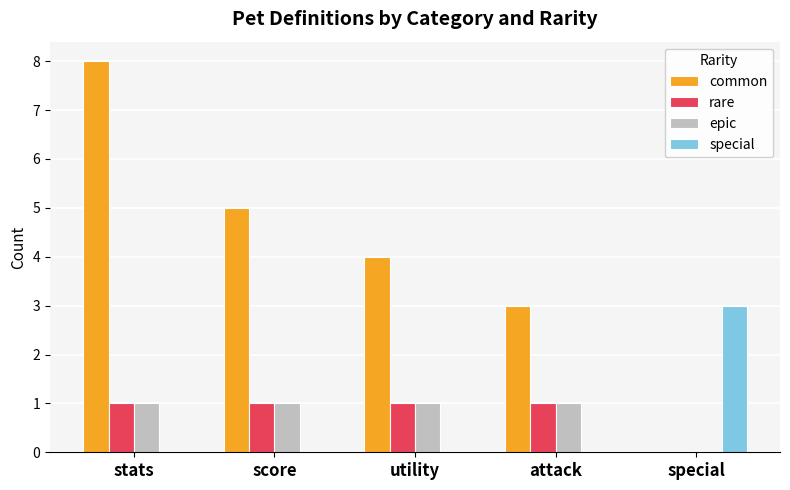

Are the bars horizontal?

No